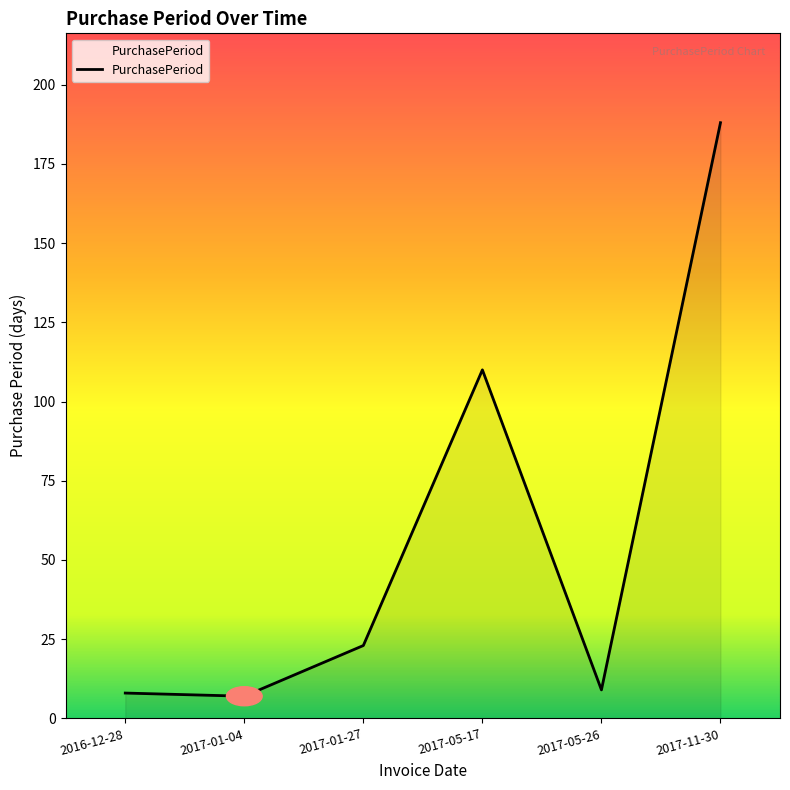

What is the greatest value displayed?

188